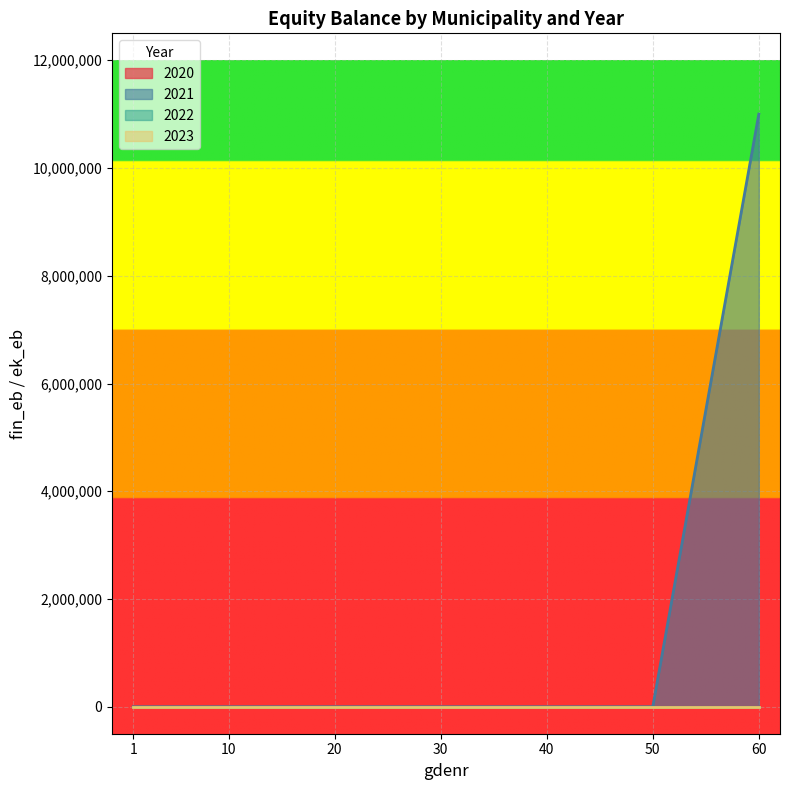

Is the value of 2023 at 30 greater than the value of 2021 at 20?

No